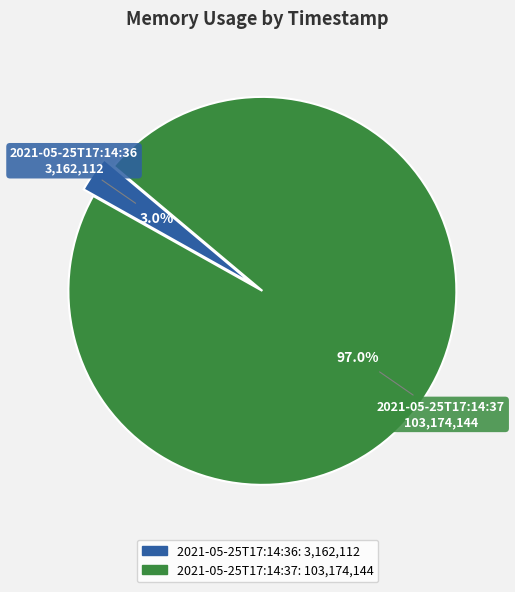

Does any single category account for the majority?

Yes